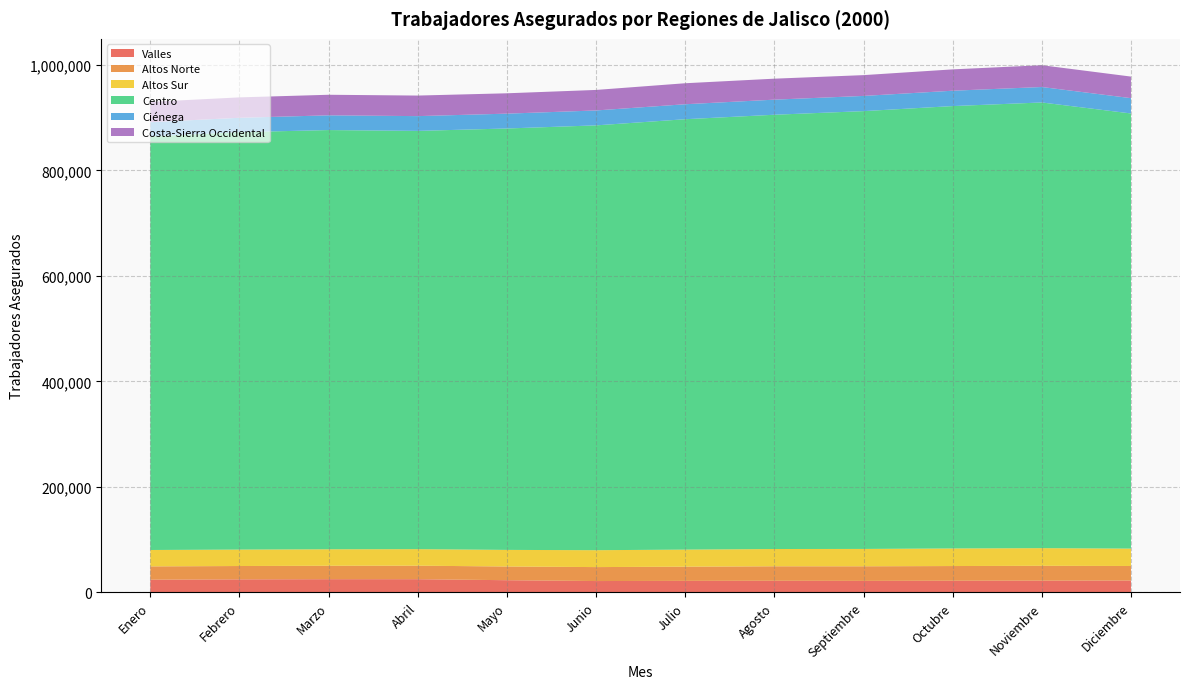

Reading left to right, list all the values displayed in this chart.

Valles: 24217	24825	25144	25131	23192	21605	21935	22126	21902	22205	22338	22575
Altos Norte: 25180	25265	25420	25591	25986	26460	26910	27459	27677	27842	28156	27565
Altos Sur: 31076	31146	31251	31329	31464	32011	32335	32719	32896	33326	33463	32951
Centro: 783804	791025	794472	792651	798614	805095	815651	823003	829694	838358	844620	824637
Ciénega: 26943	27288	27912	28003	28135	28271	28381	28601	28809	29108	29305	29035
Costa-Sierra Occidental: 38481	38674	38979	38956	38576	38888	39802	39760	39410	40445	41313	40875